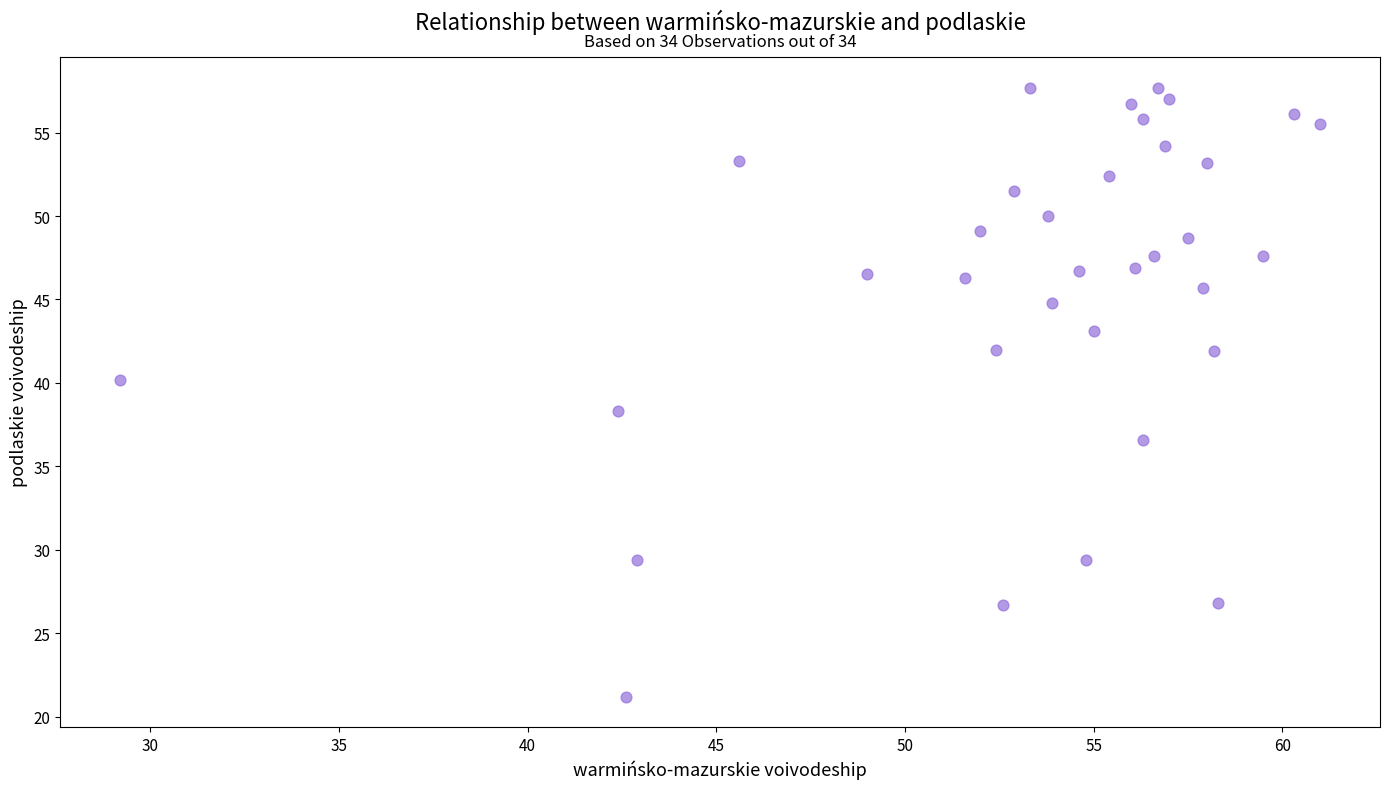

What Y value in the scatter plot is closest to 39?

38.3